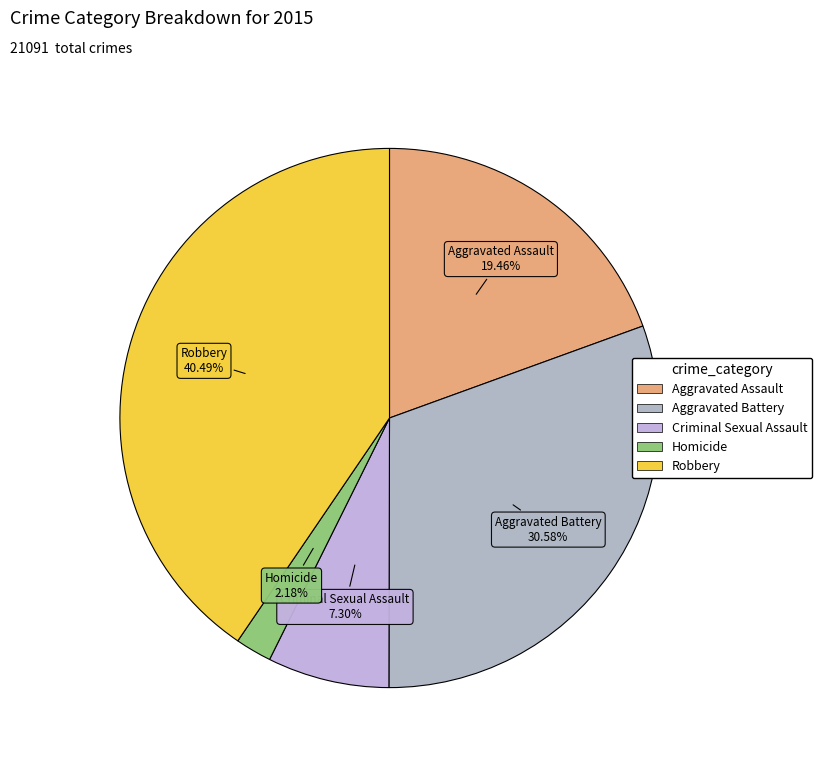

Does Homicide account for over 50% of the chart?

No